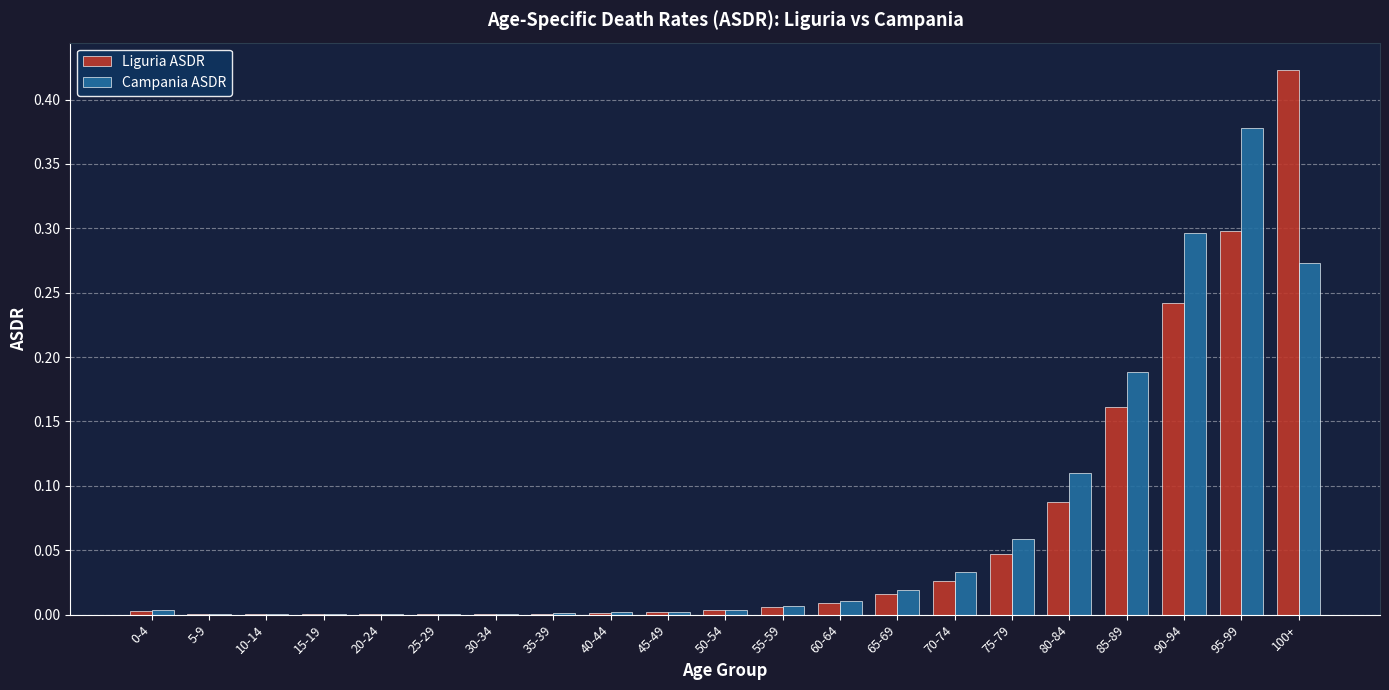

Are the bars grouped side by side (vs. stacked)?

Yes